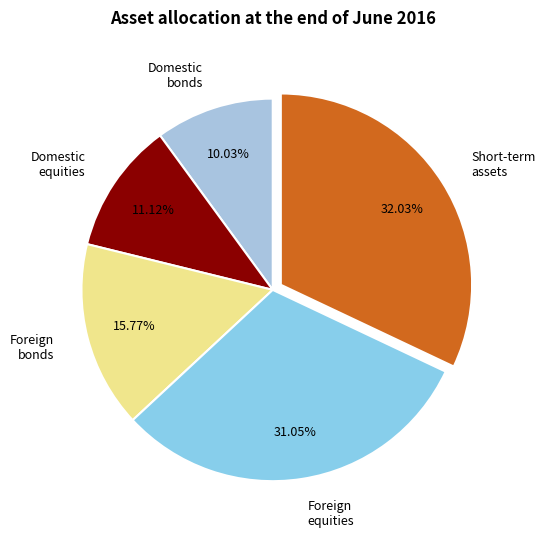

What is the largest slice in the pie chart?

Short-term assets